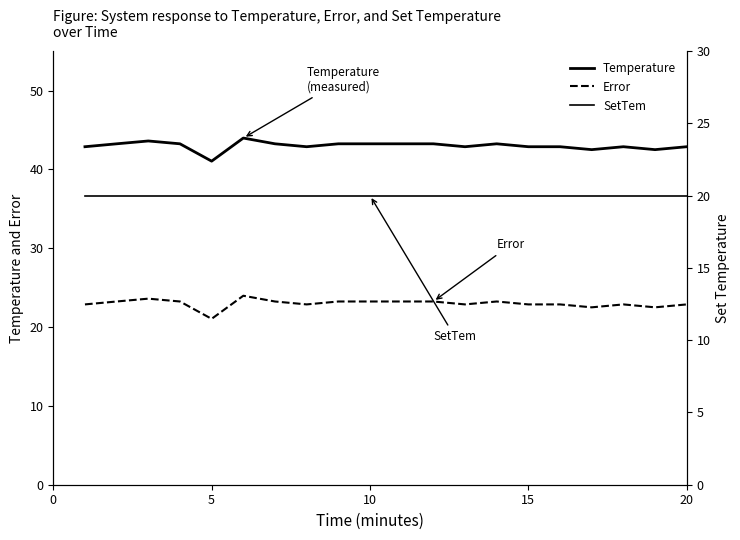

Reading right to left, extract all data points from this chart.

Temperature: 42.9	42.5	42.9	42.5	42.9	42.9	43.2	42.9	43.2	43.2	43.2	43.2	42.9	43.2	44.0	41.0	43.2	43.6	43.2	42.9
Error: 22.9	22.5	22.9	22.5	22.9	22.9	23.2	22.9	23.2	23.2	23.2	23.2	22.9	23.2	24.0	21.0	23.2	23.6	23.2	22.9
SetTem: 20.0	20.0	20.0	20.0	20.0	20.0	20.0	20.0	20.0	20.0	20.0	20.0	20.0	20.0	20.0	20.0	20.0	20.0	20.0	20.0